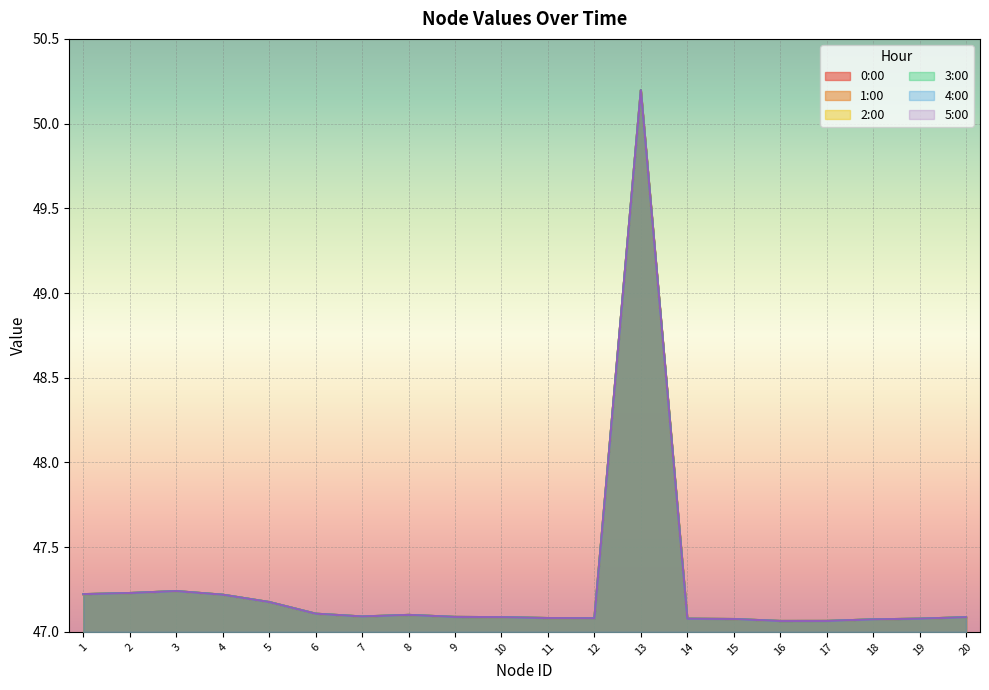

True or false: 4:00 and 3:00 cross at least once.

False